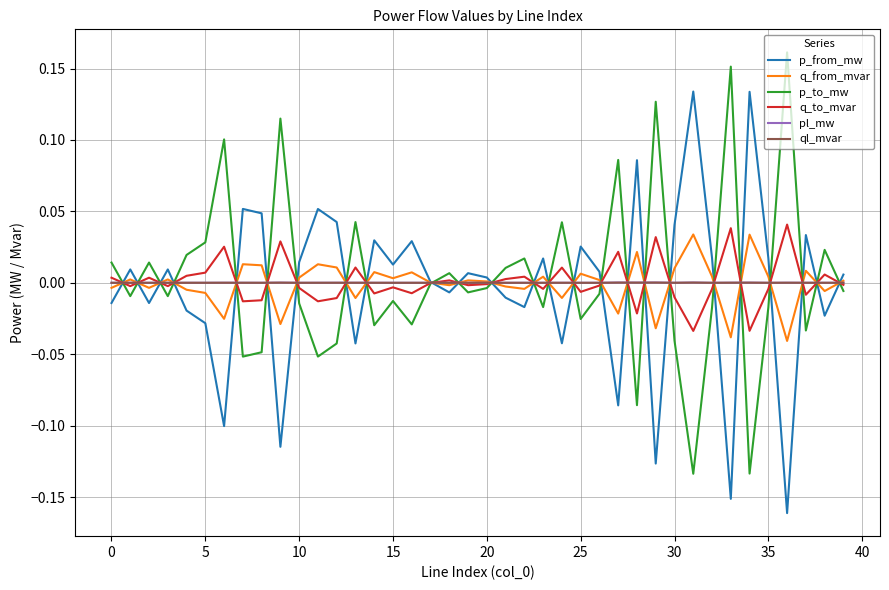

What are all the series names shown in the legend?

p_from_mw, q_from_mvar, p_to_mw, q_to_mvar, pl_mw, ql_mvar